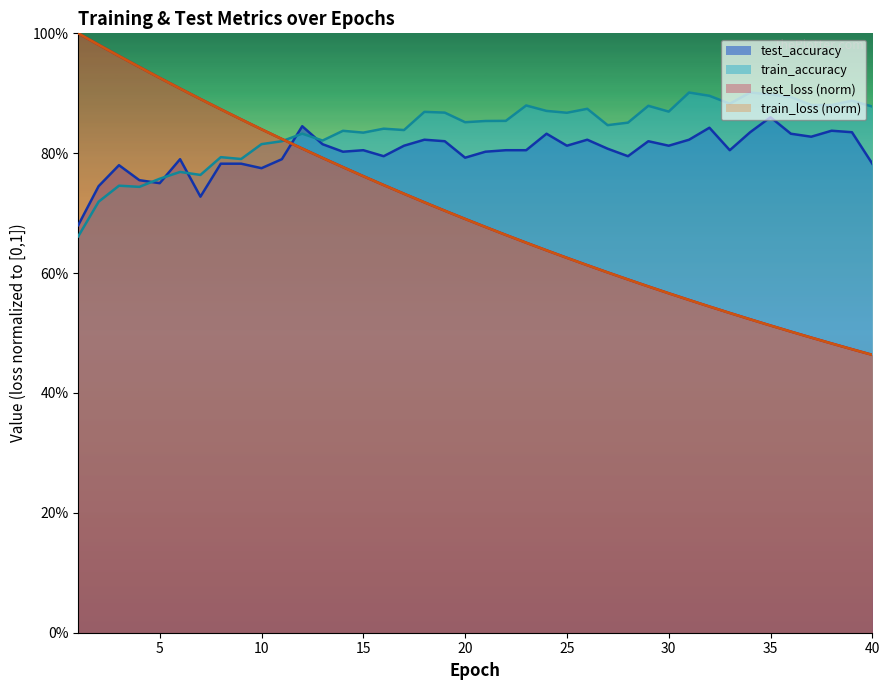

At 15, list the series in order from largest to smallest.

train_accuracy, test_accuracy, test_loss, train_loss